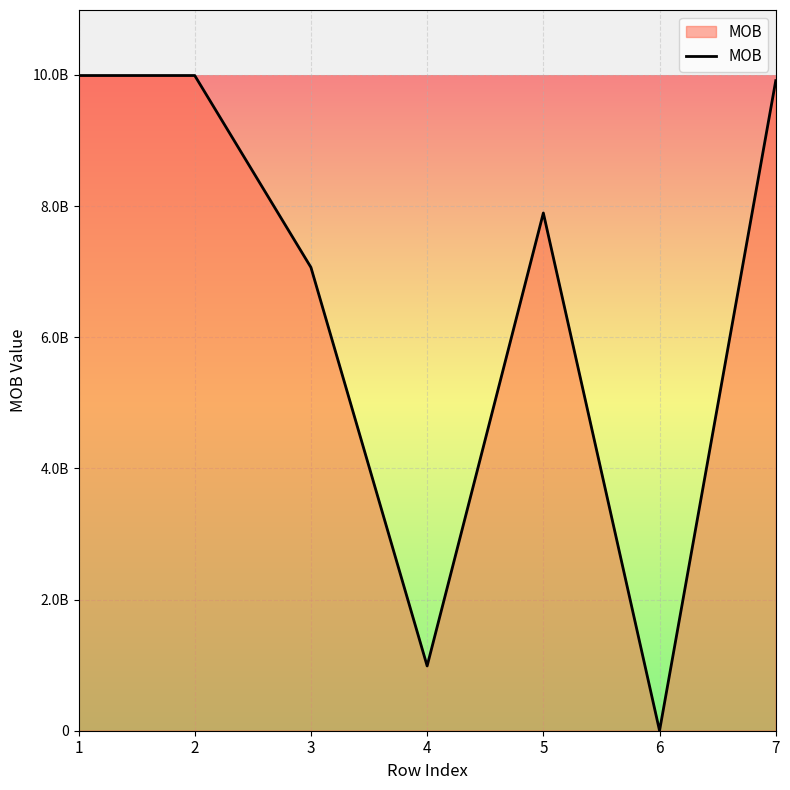

Which label corresponds to the smallest value in the chart?

6